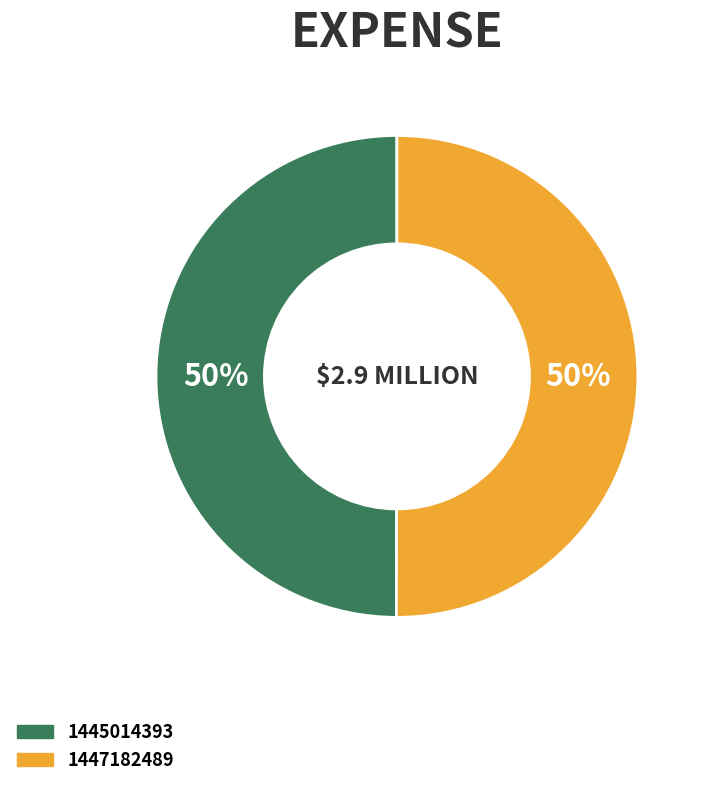

To the nearest percent, what is the combined percentage of 1447182489 and 1445014393?

100%